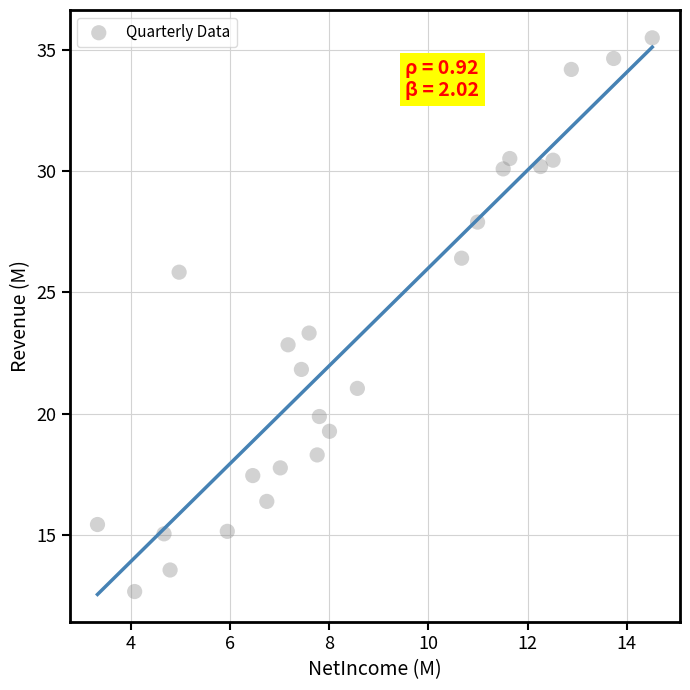

What Y value in the scatter plot is closest to 24?

23.3